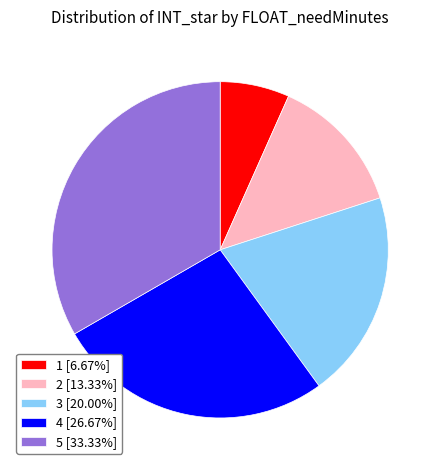

Does any single category account for the majority?

No